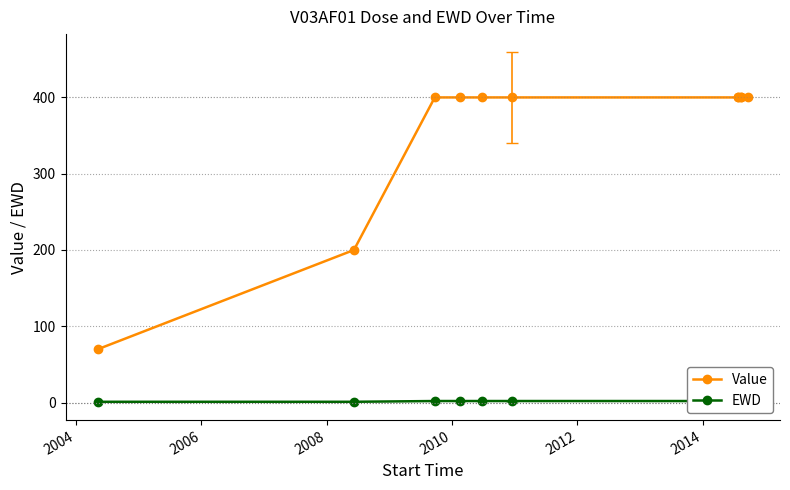

True or false: EWD has more than 0 points higher than both neighbors.

False